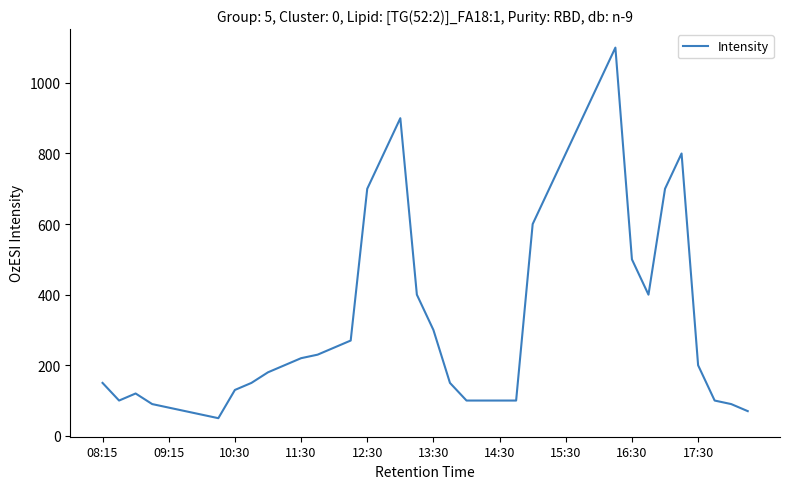

What is the smallest value displayed?

50